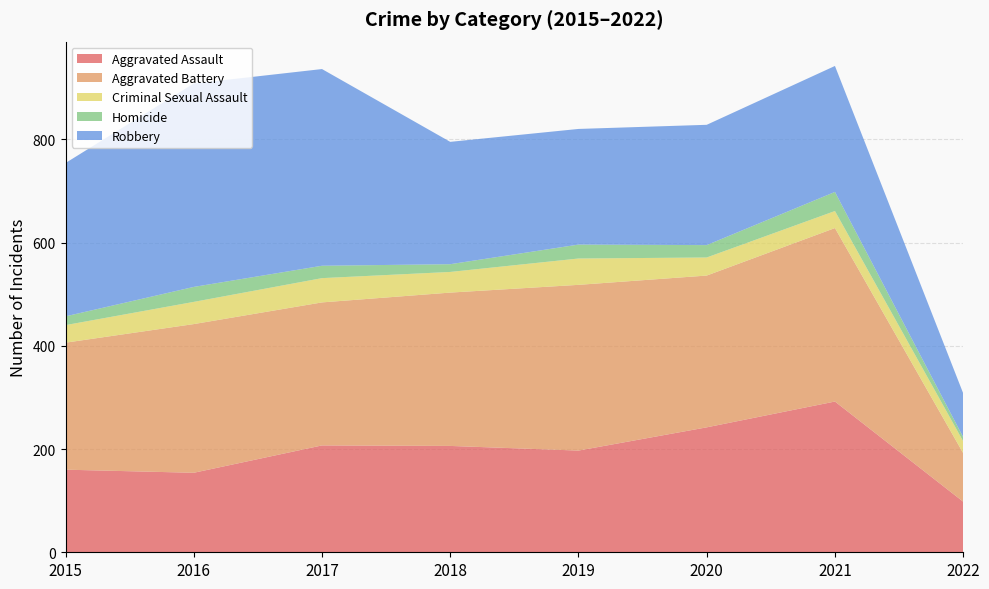

Reading left to right, list all the values displayed in this chart.

Aggravated Assault: 160	154	207	206	197	242	292	98
Aggravated Battery: 246	288	277	297	321	294	336	94
Criminal Sexual Assault: 34	43	47	40	51	35	33	23
Homicide: 17	29	24	15	27	24	37	8
Robbery: 297	394	381	237	224	233	244	85